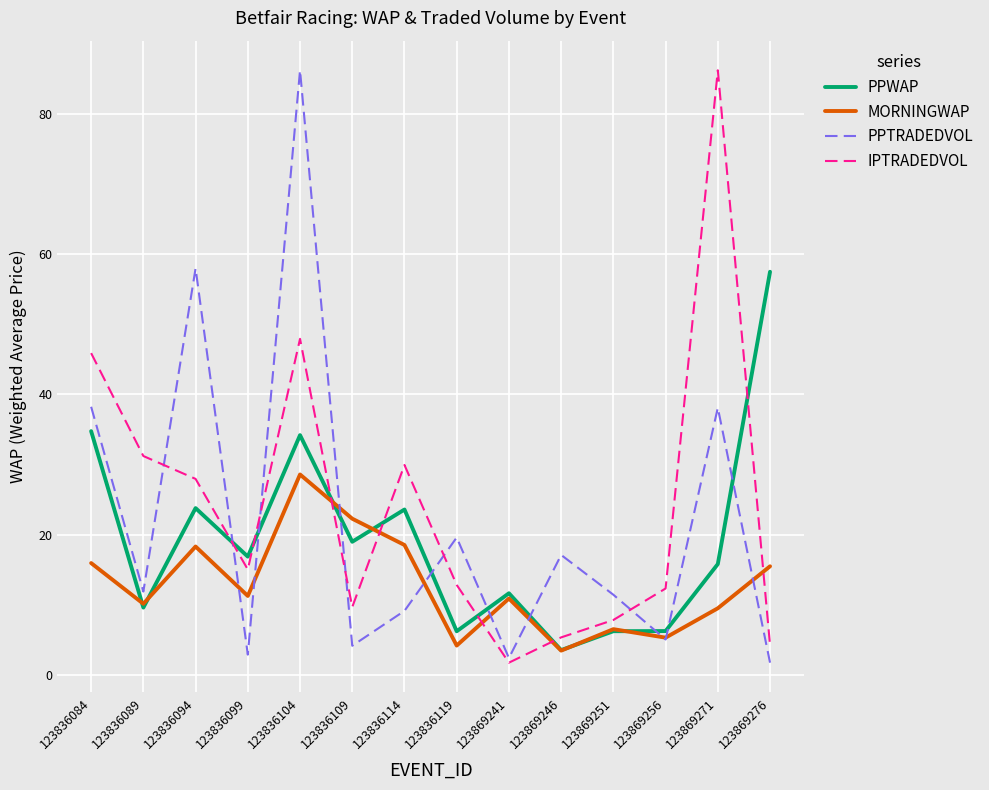

True or false: PPWAP and IPTRADEDVOL intersect in this chart.

True